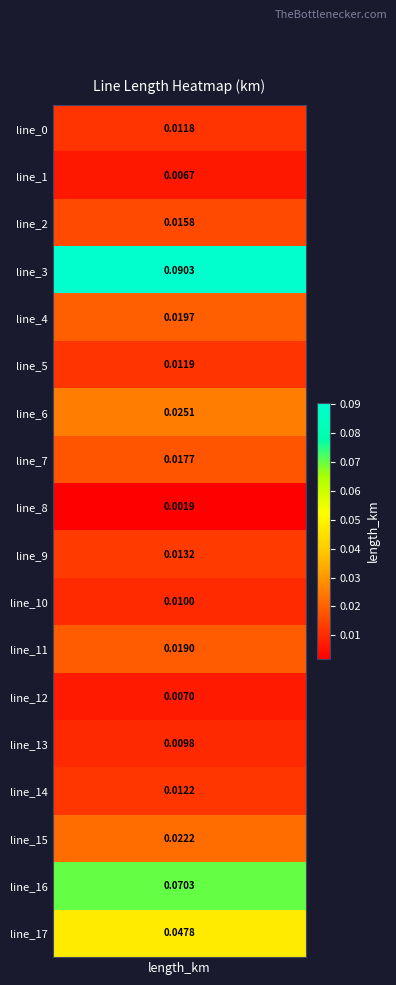

Rank the categories by value from highest to lowest.

3, 16, 17, 6, 15, 4, 11, 7, 2, 9, 14, 5, 0, 10, 13, 12, 1, 8